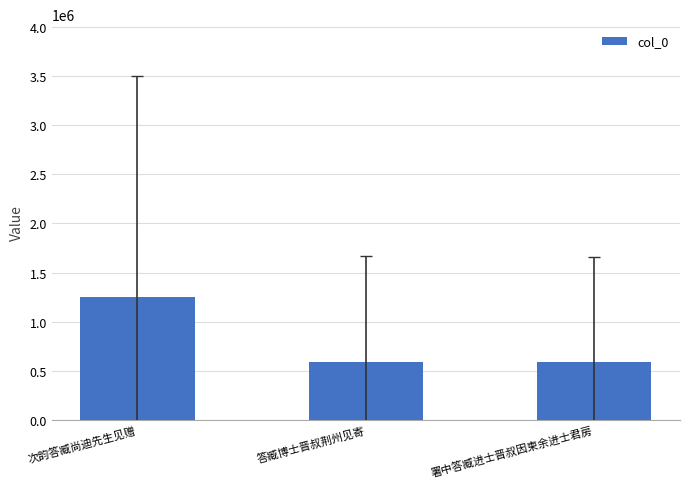

The chart shows a value of 313757 at 次韵答臧尚迪先生见赠. True or false?

False